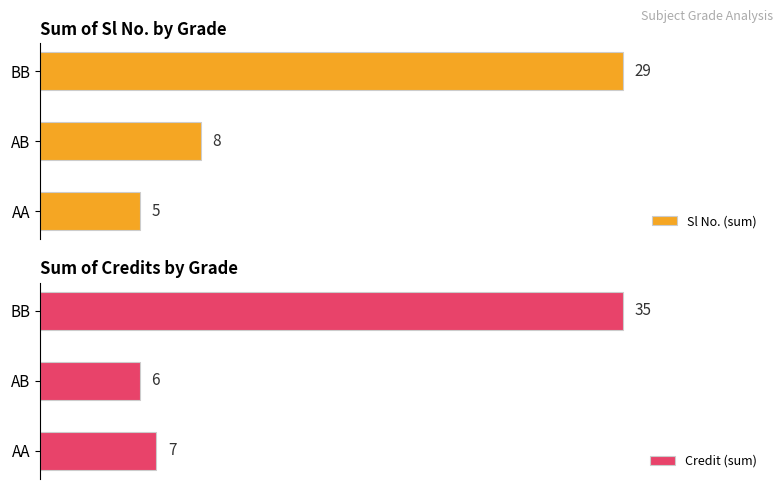

How many bars are there in each group?

2